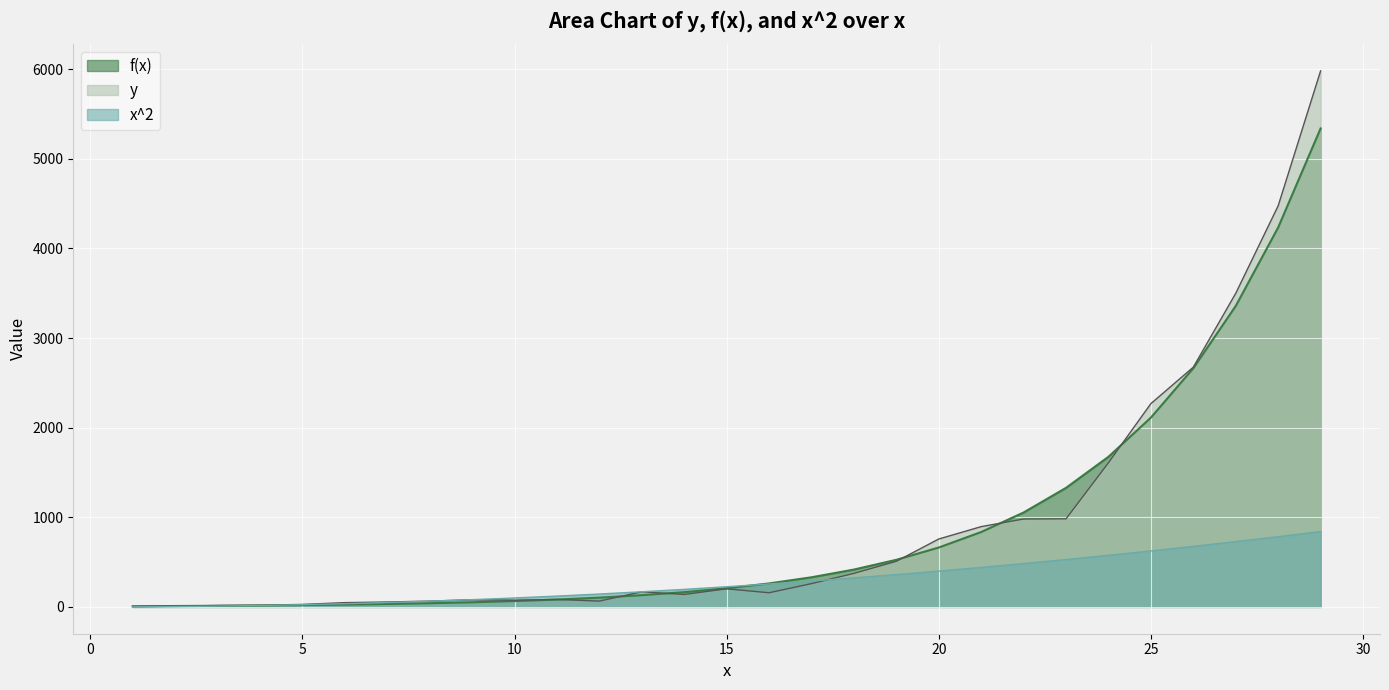

After their last crossing, which series has the higher values: f(x) or x^2?

f(x)